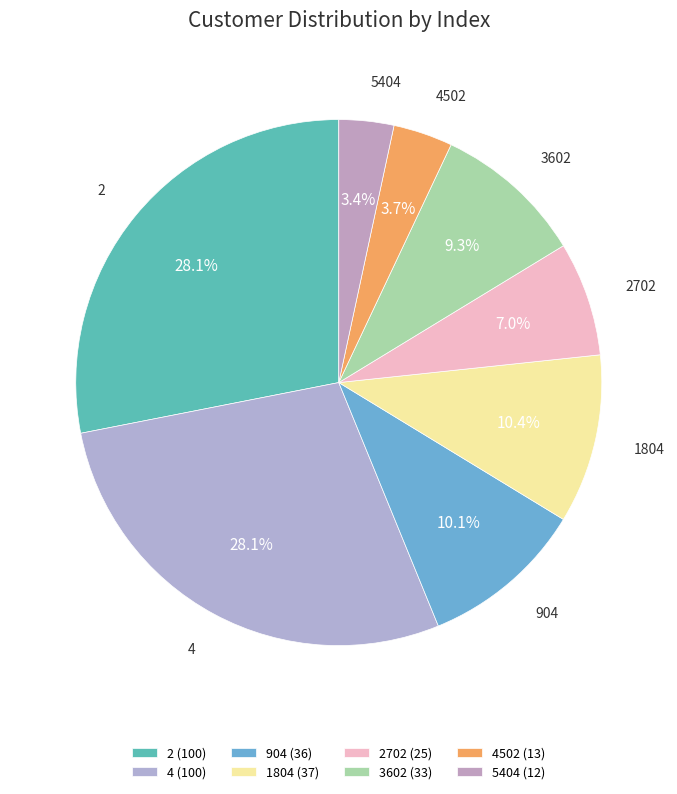

The 904 slice represents 10% of the pie. True or false?

True